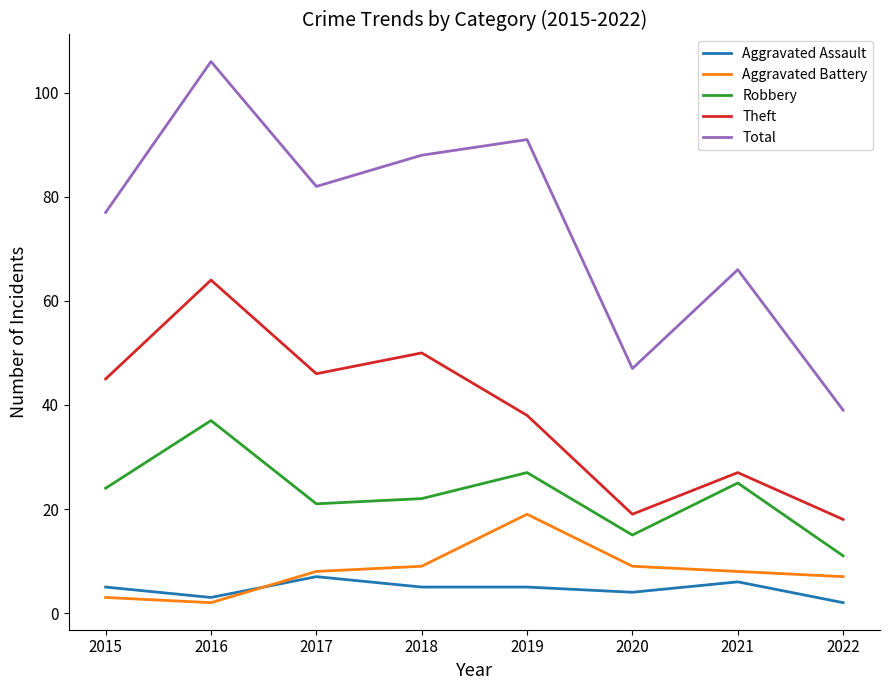

Between 2015 and 2022, which series saw the biggest shift?

Total